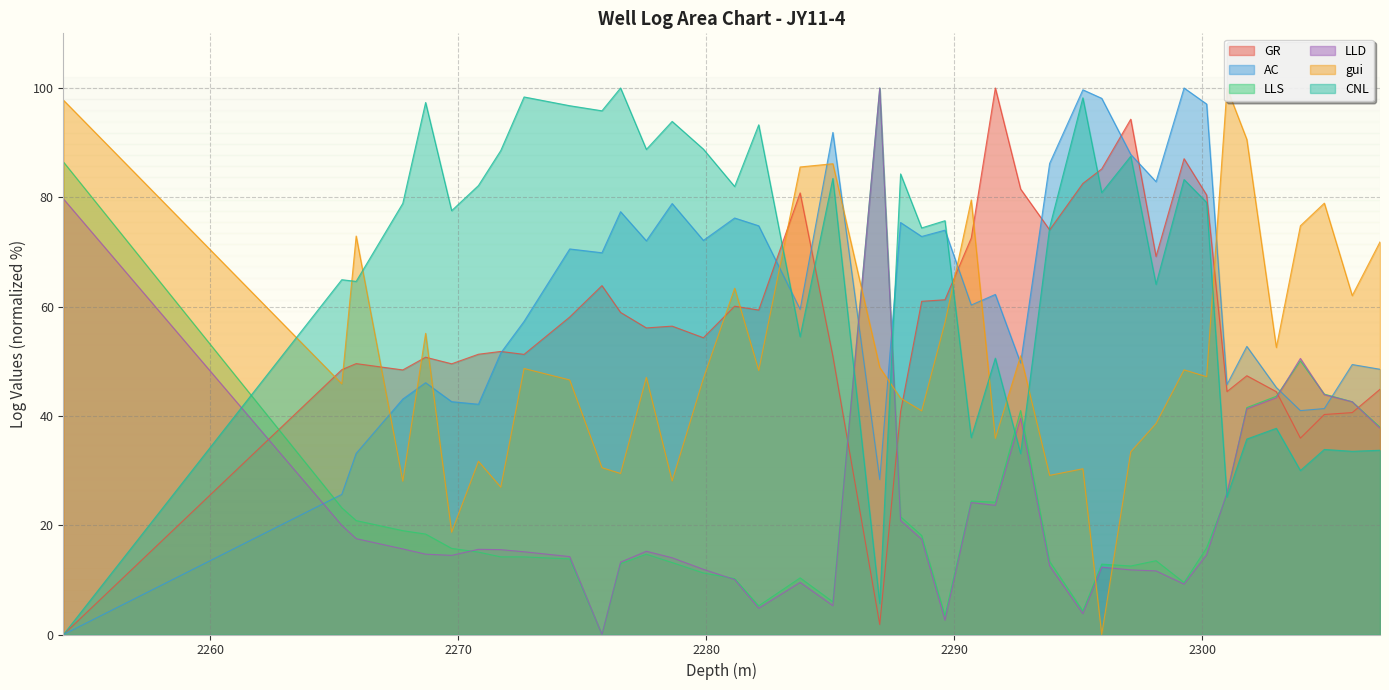

Which series has the largest range (max minus min)?

GR